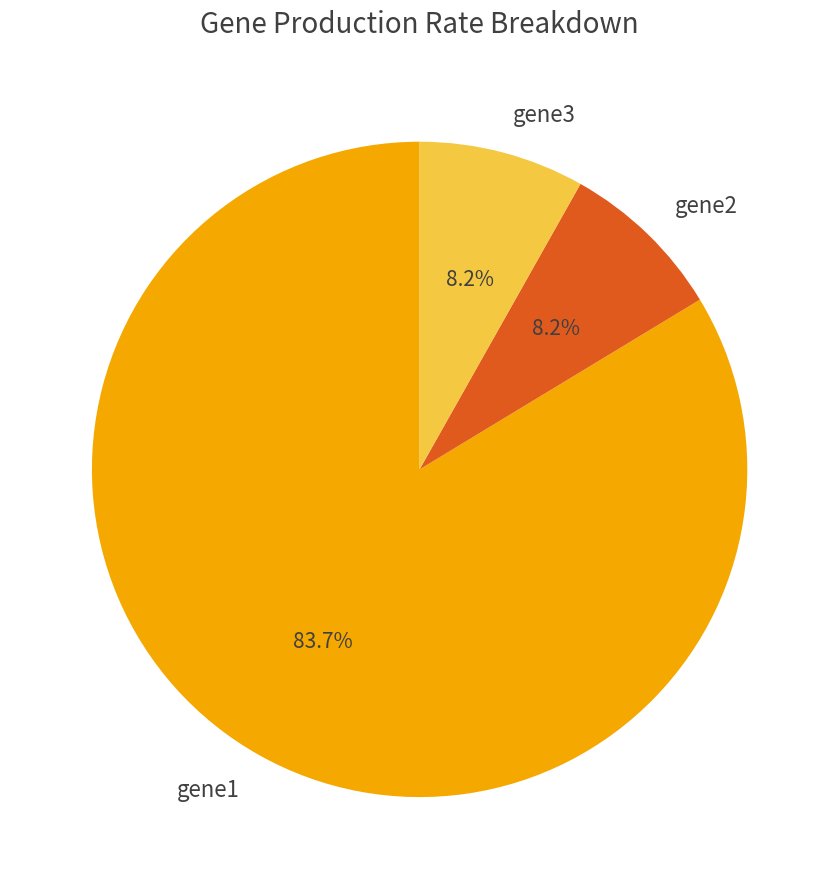

To the nearest percent, what percentage of the pie is gene1?

84%